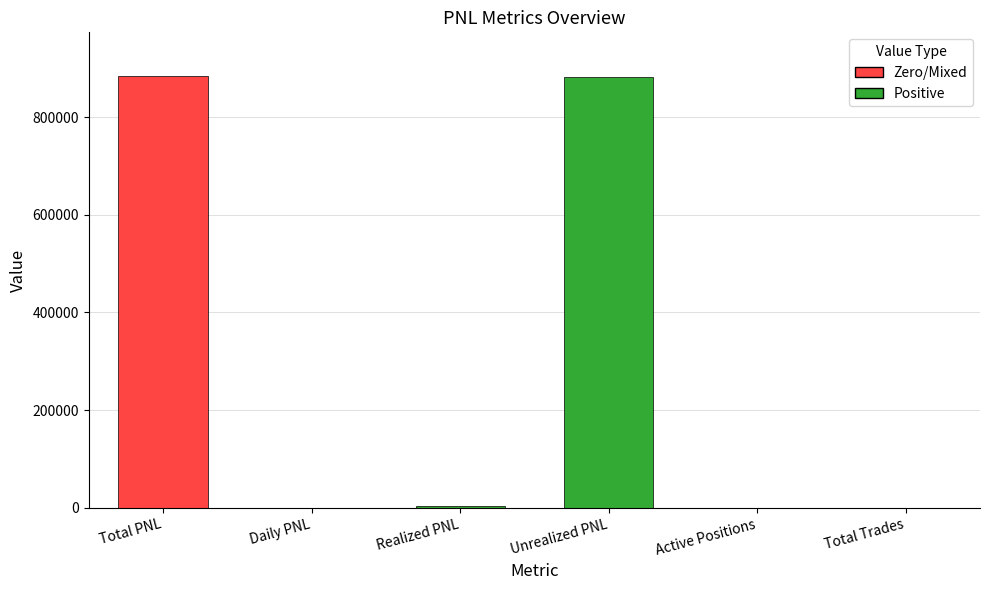

What is the greatest value displayed?

885344.9